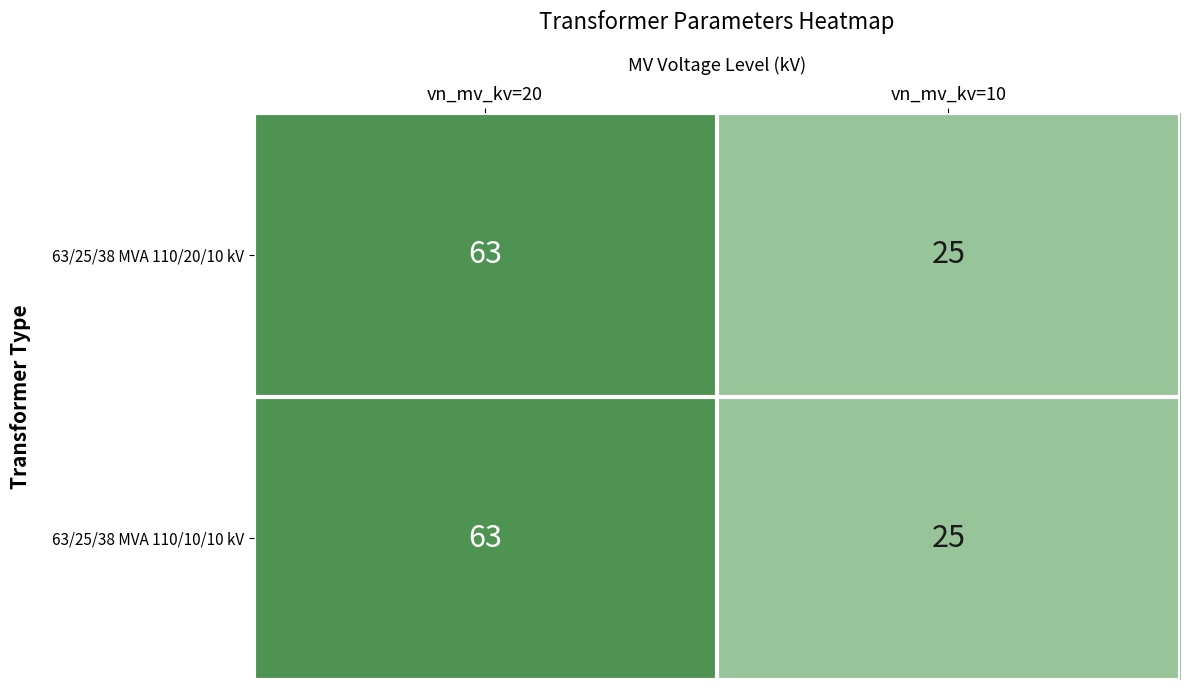

What is the minimum value shown in the chart?

25